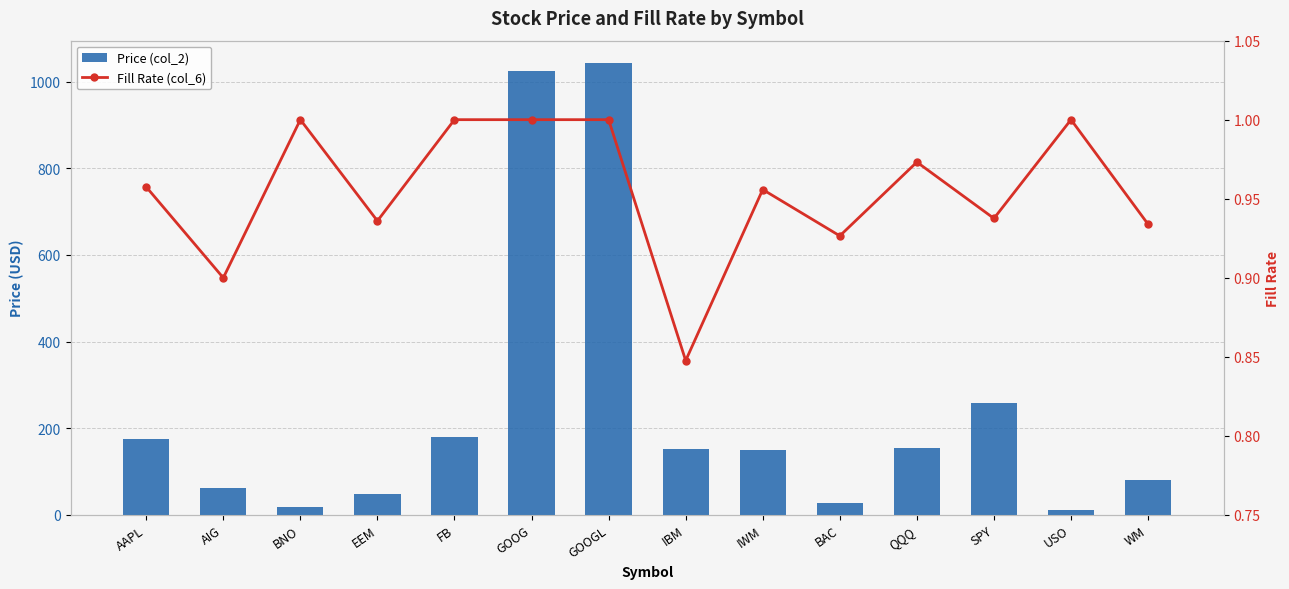

What is the value of the Price (col_2) bar at the 2nd from the left?

62.5